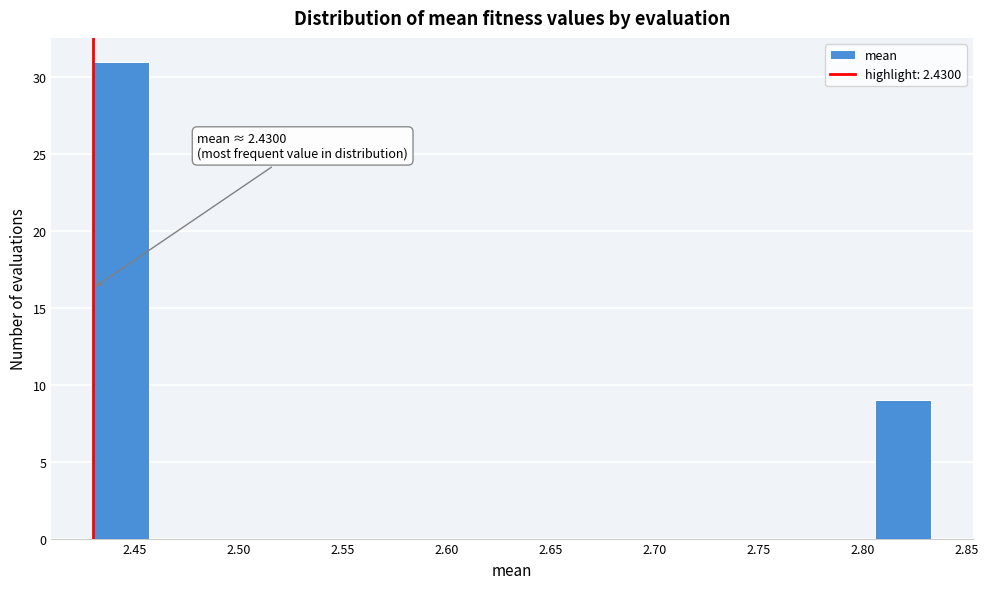

Which range on the x-axis has the tallest bar?

2.430 to 2.455